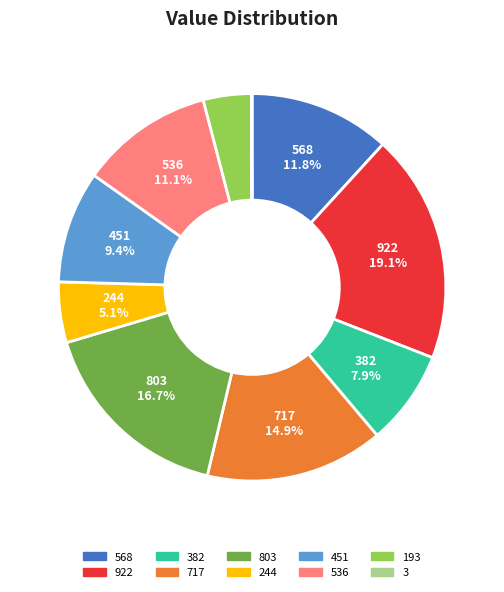

Which category has the biggest portion of the pie?

922